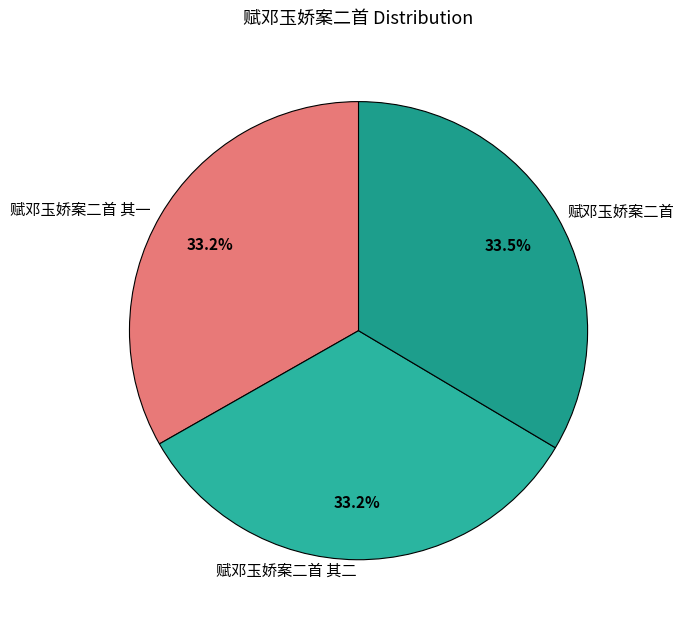

Is the sum of 赋邓玉娇案二首 其二 and 赋邓玉娇案二首 其一 greater than half?

Yes